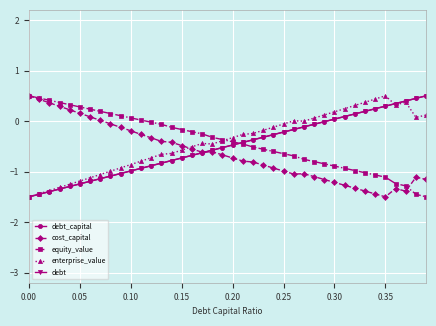

Which series has the largest total across all categories?

equity_value